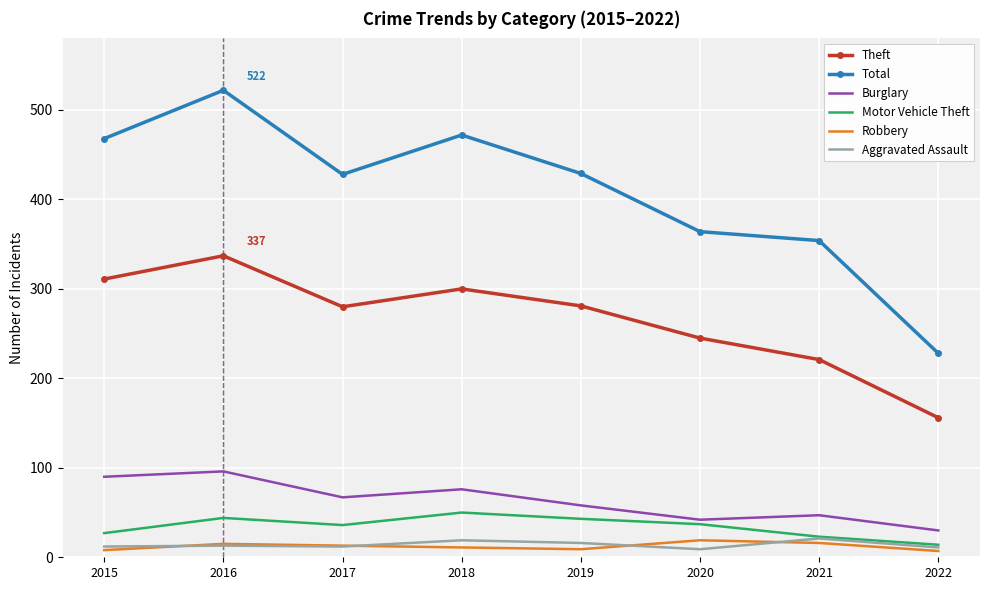

True or false: Theft and Robbery cross at least once.

False